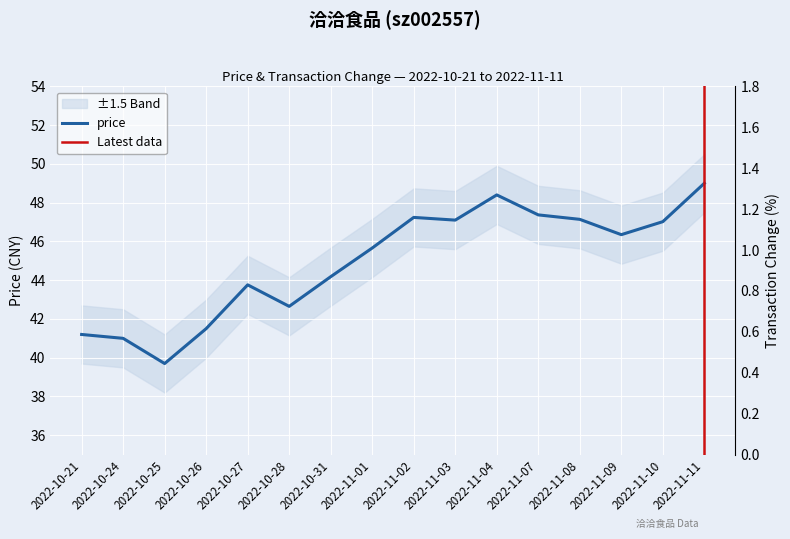

At how many categories does at least one series exceed 29?

16